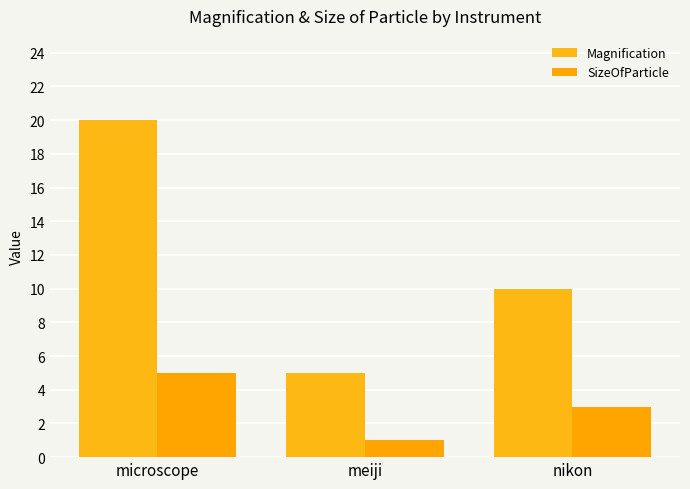

Reading left to right, list all the values displayed in this chart.

Magnification: 20	5	10
SizeOfParticle: 5	1	3